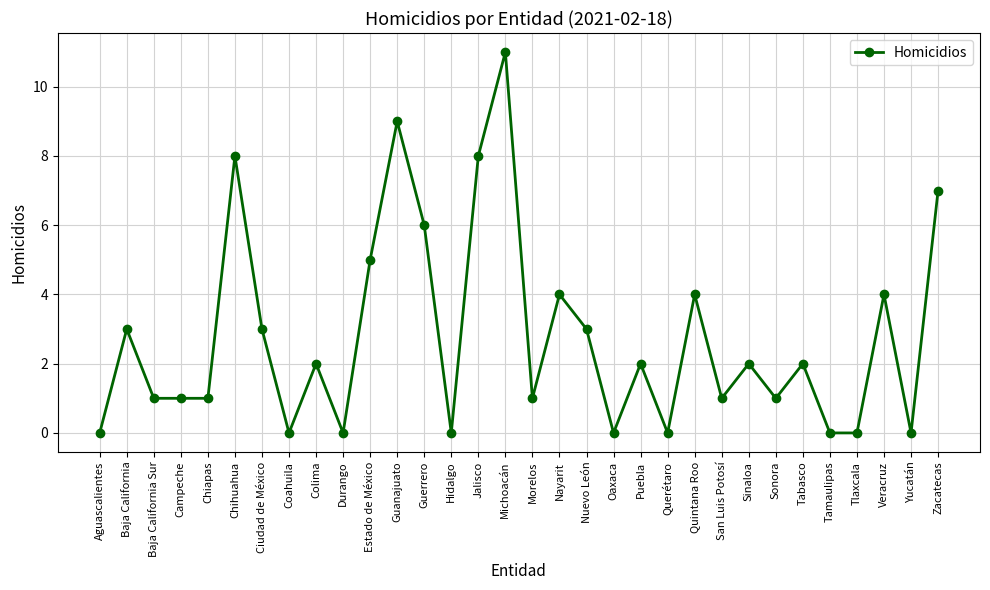

Reading left to right, list all the values displayed in this chart.

0	3	1	1	1	8	3	0	2	0	5	9	6	0	8	11	1	4	3	0	2	0	4	1	2	1	2	0	0	4	0	7